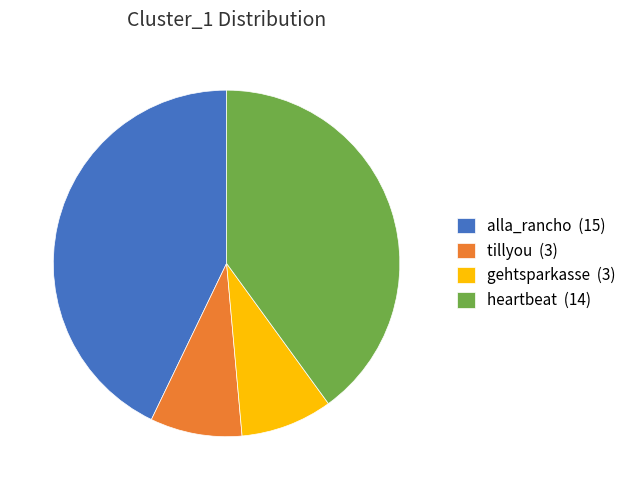

Is the sum of alla_rancho (15) and gehtsparkasse (3) greater than half?

Yes